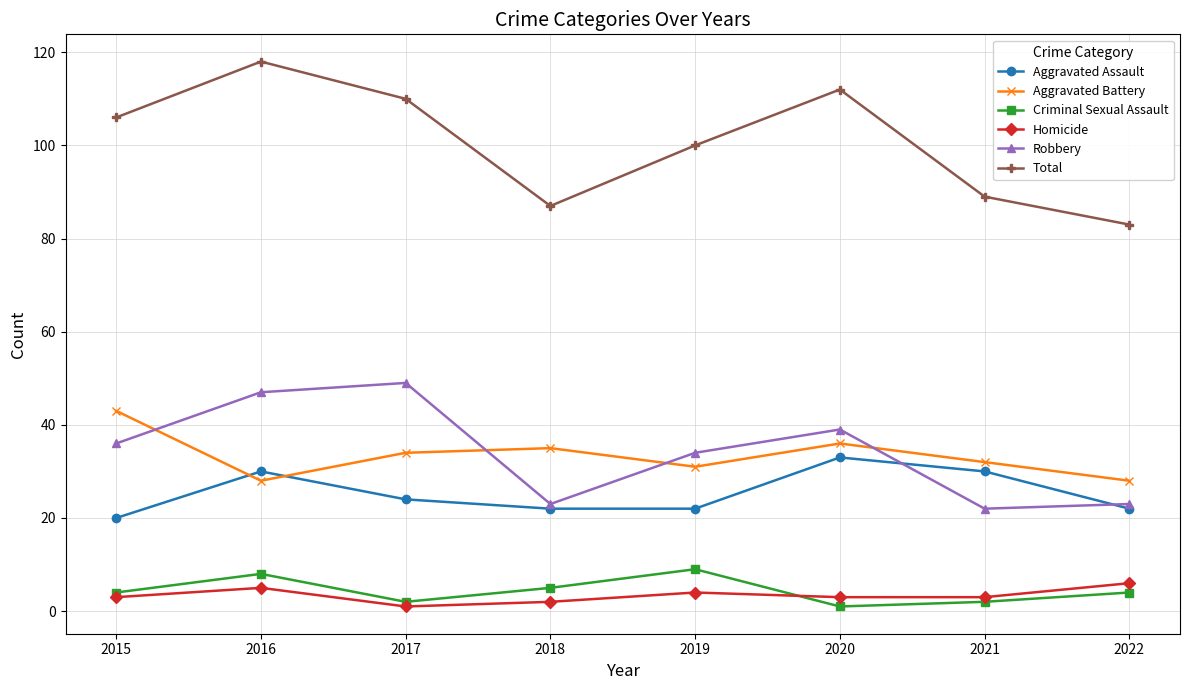

The Aggravated Battery series shows 35 at 2018. True or false?

True